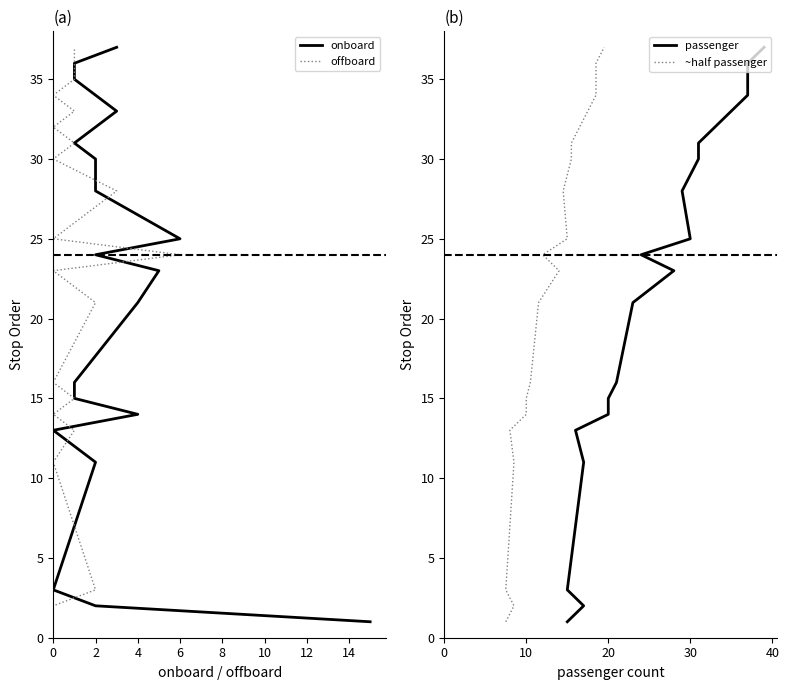

True or false: offboard has more than 0 points higher than both neighbors.

False